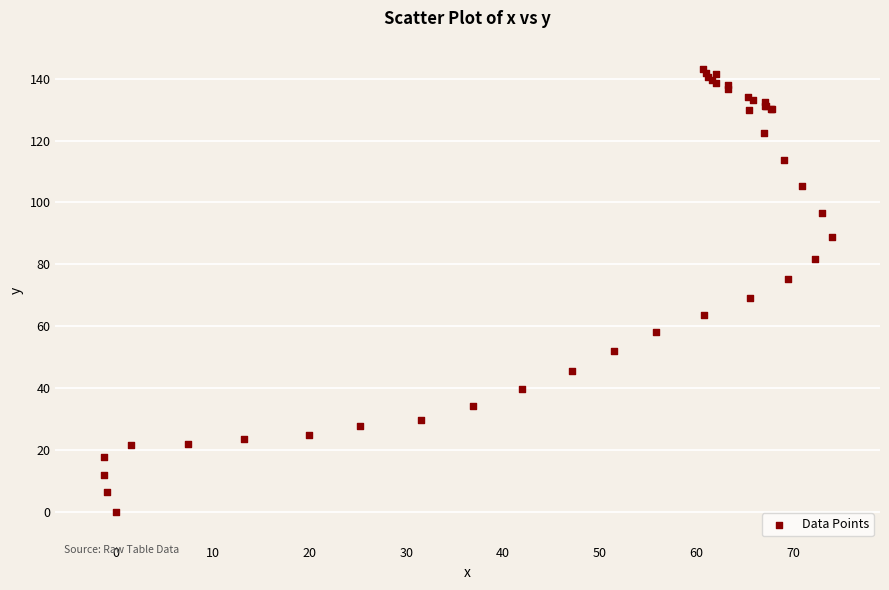

What Y value in the scatter plot is closest to 71?

69.1